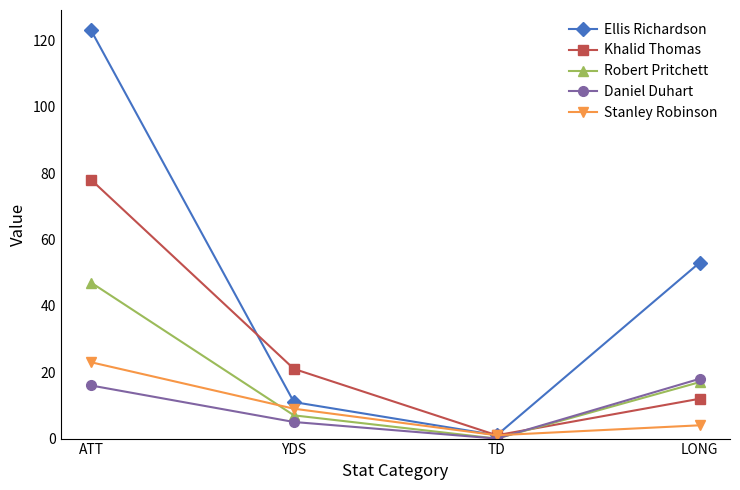

At which category does Daniel Duhart reach its first local valley?

TD